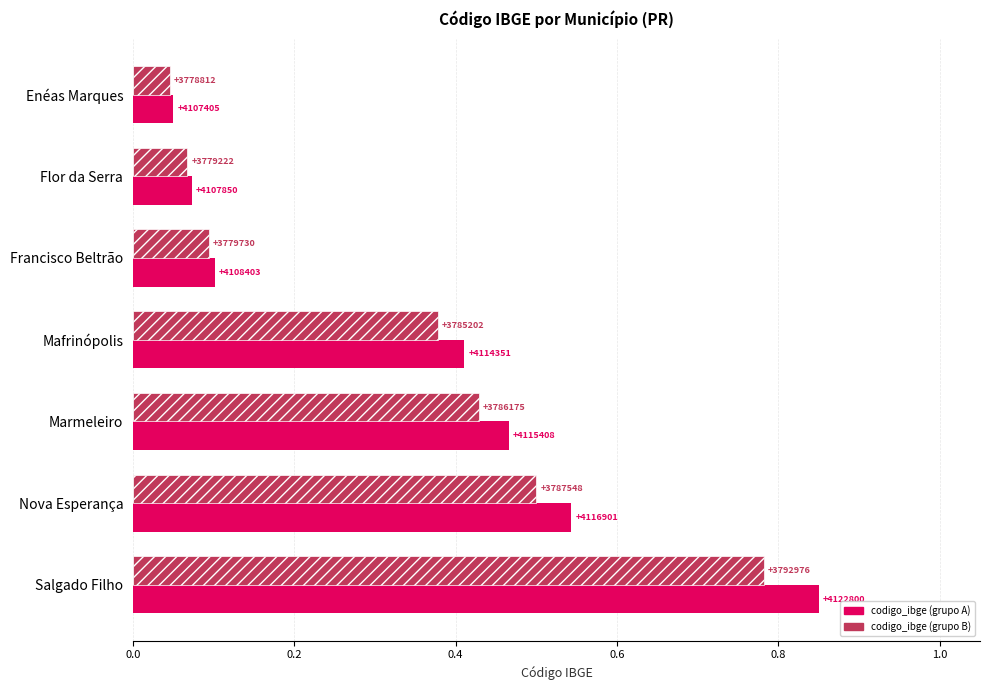

What are all the series names shown in the legend?

codigo_ibge (grupo A), codigo_ibge (grupo B)